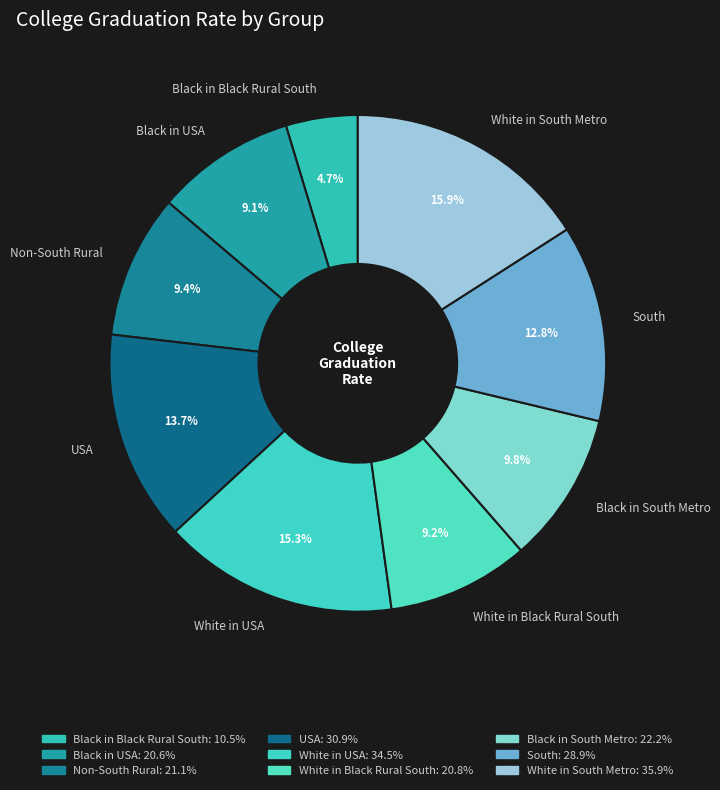

To the nearest percent, what is the average slice percentage?

11%